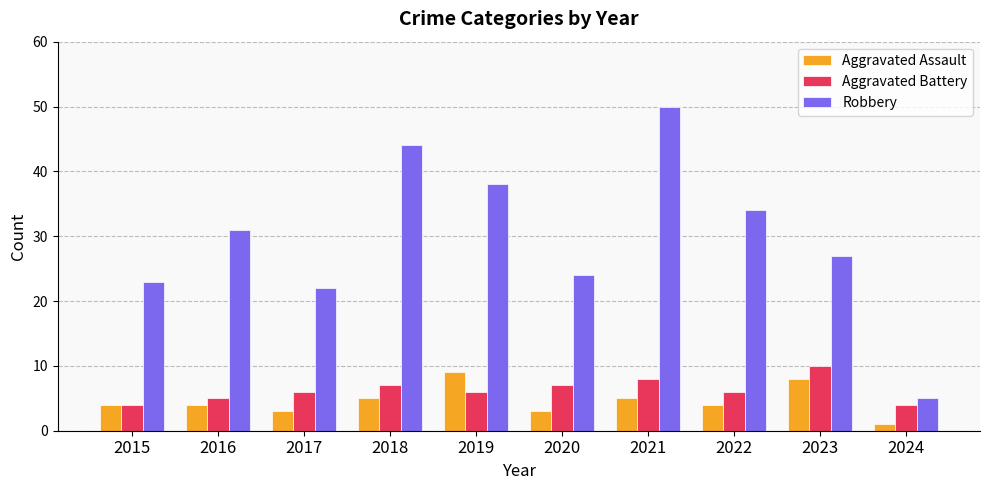

Which series has the largest total across all categories?

Robbery